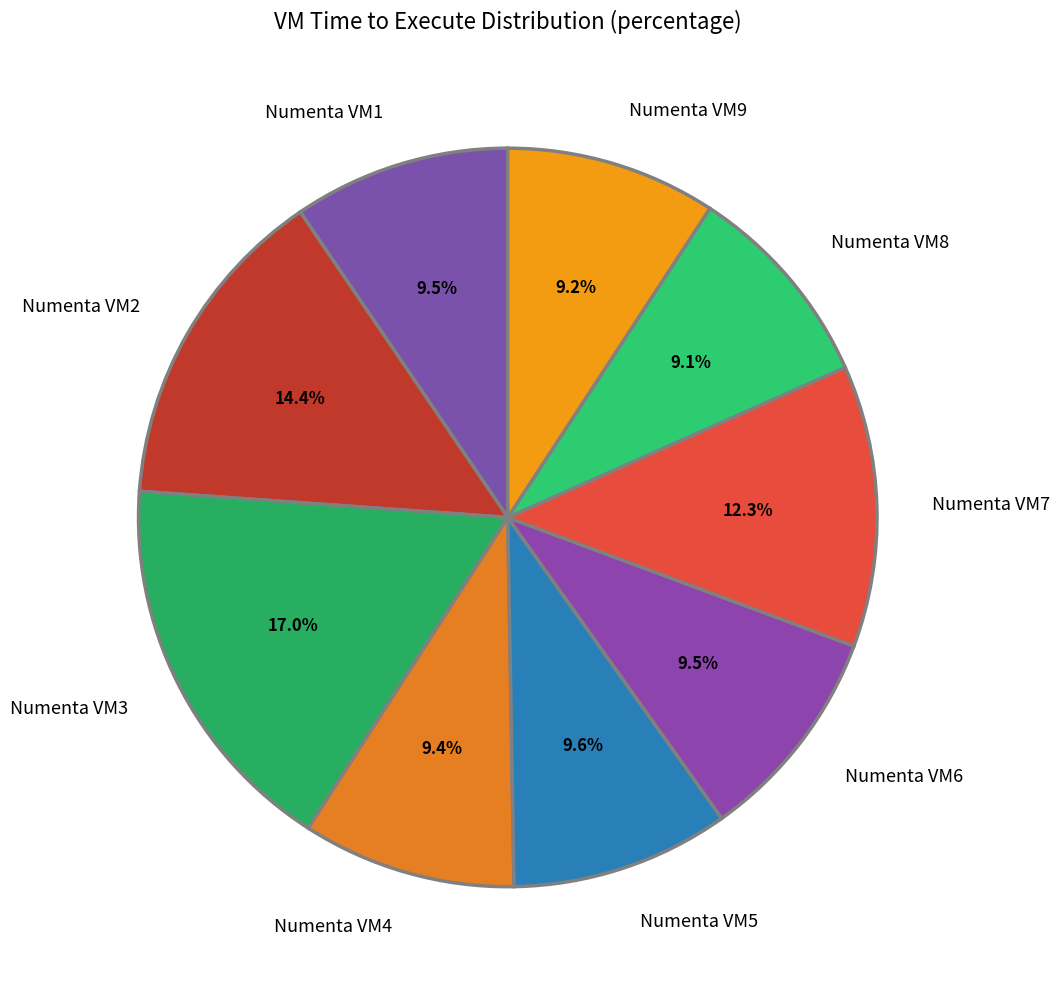

To the nearest percent, what is the average slice percentage?

11%